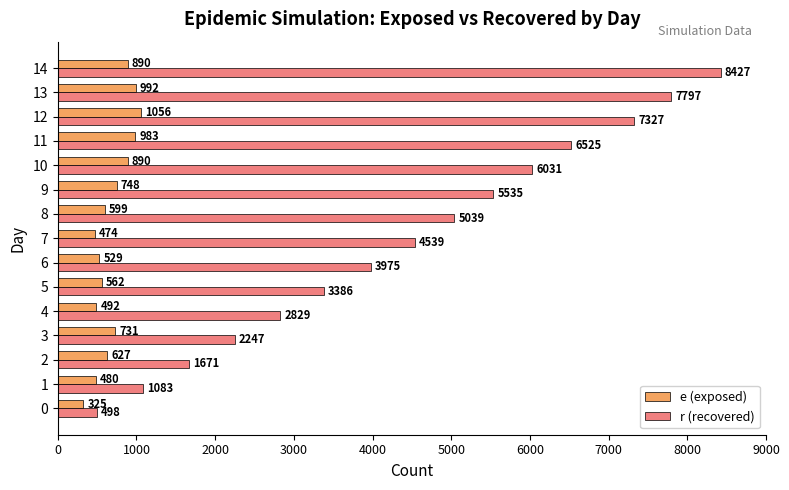

How many data points in r (recovered) are less than 4539?

7